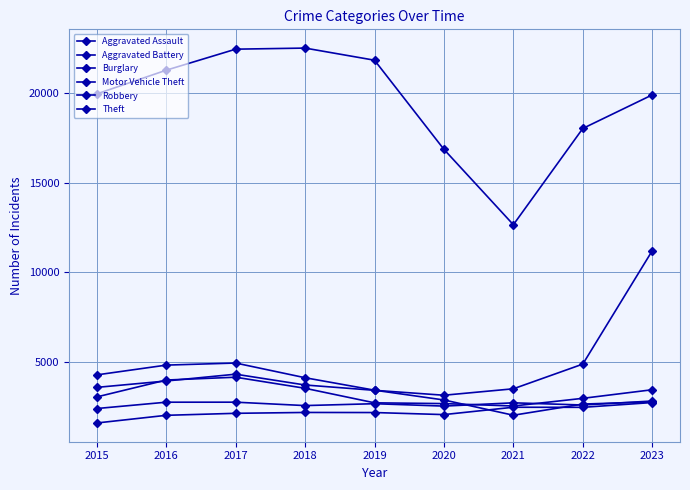

What is the total value across all series at 2016?

38733